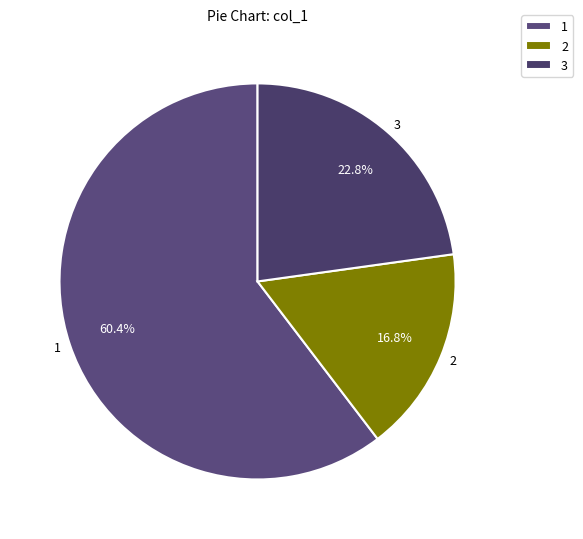

What is the ratio of the value at 2 to the value at 3?

0.7